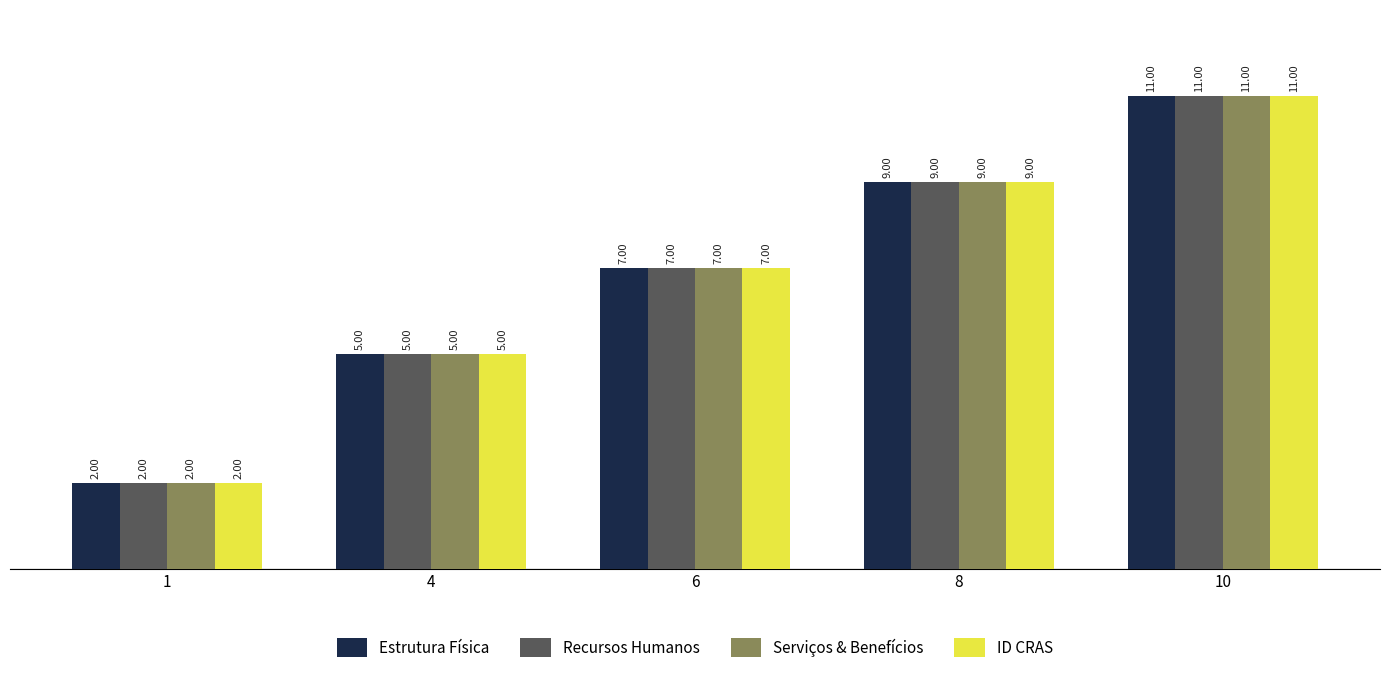

What is the value of the Serviços & Benefícios bar at the 1st from the left?

2